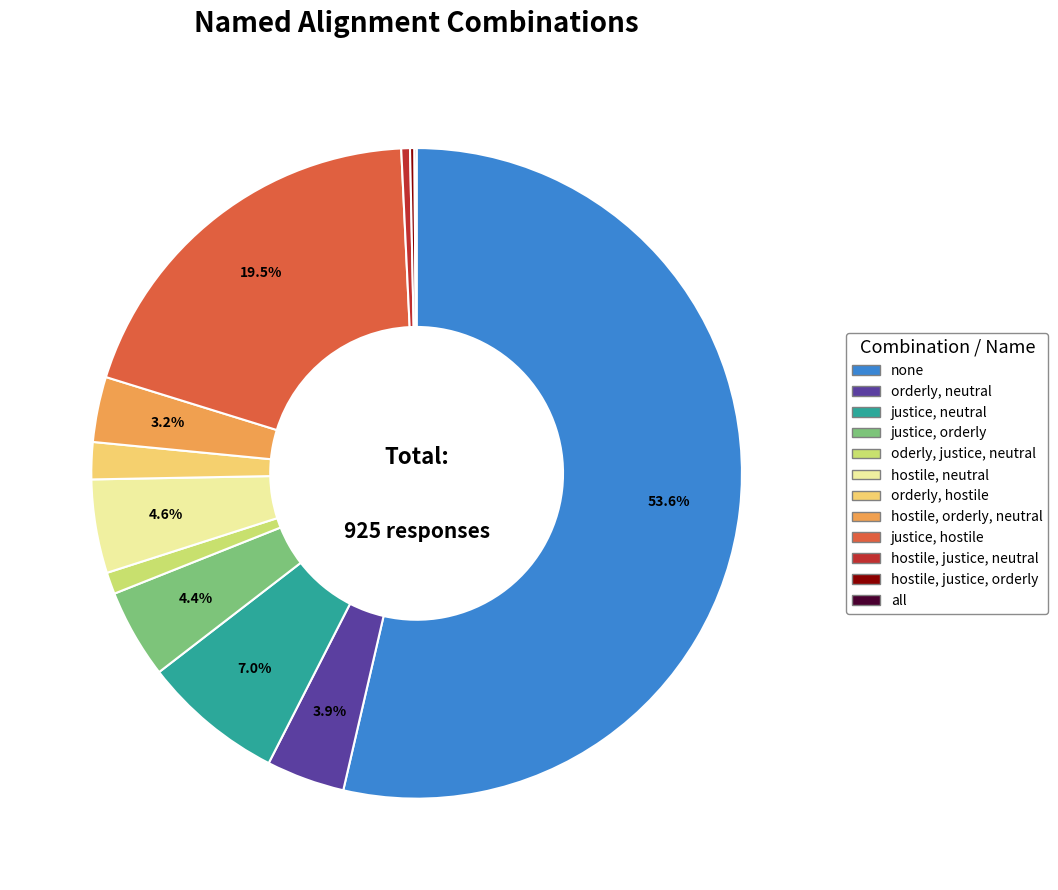

What percentage is the justice, neutral slice, to the nearest percent?

7%